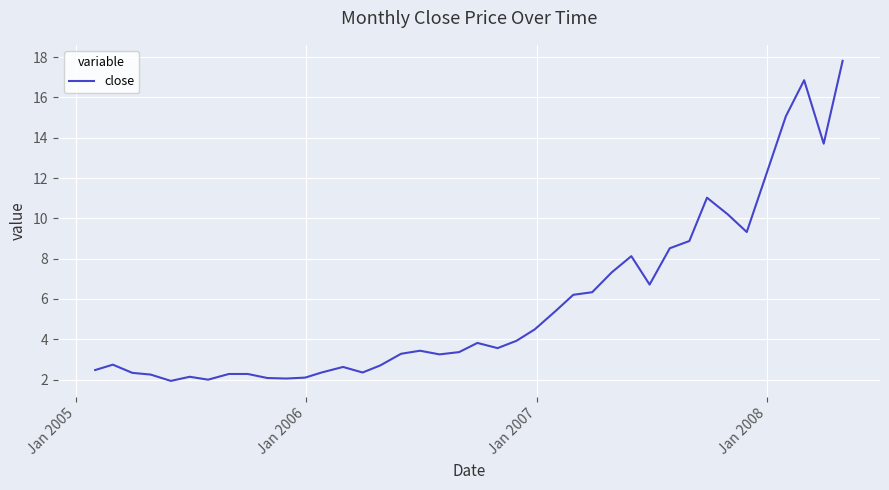

What is the greatest value displayed?

17.8